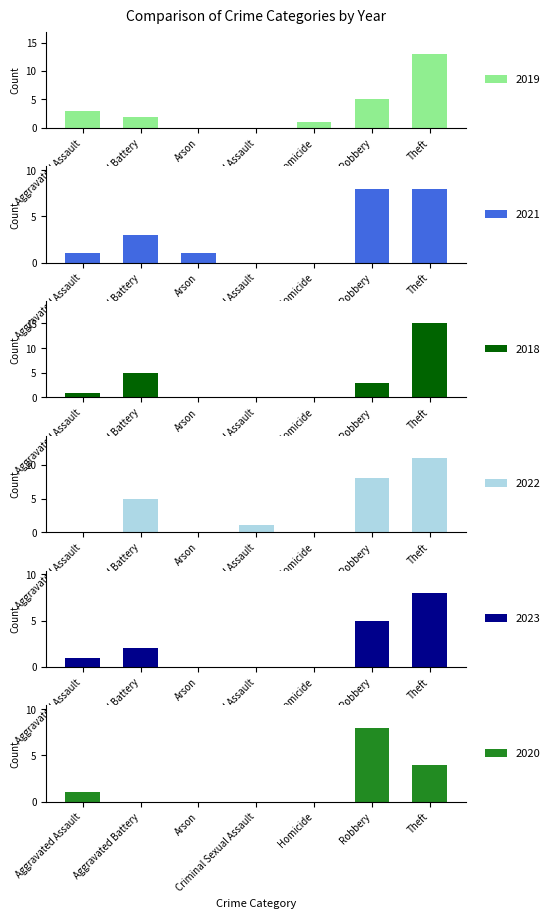

The 2020 series shows 8 at Robbery. True or false?

True